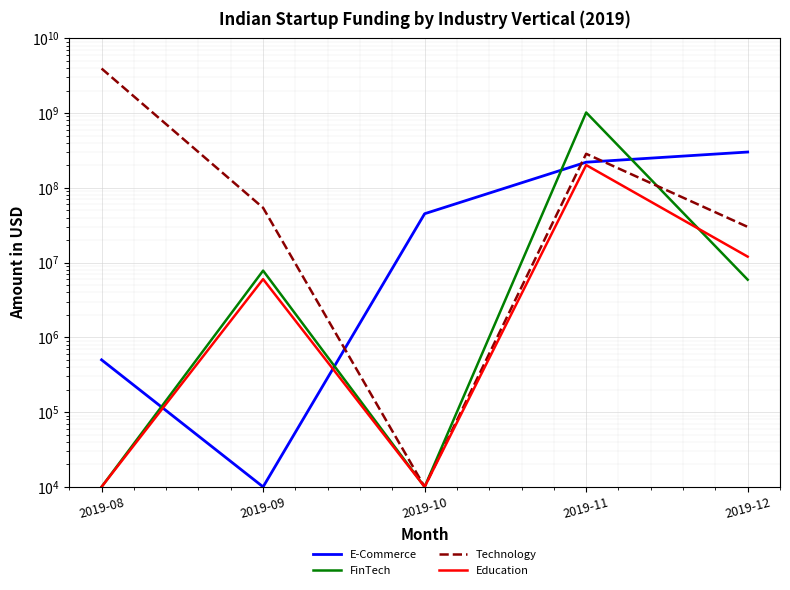

List the labels in order of Education value, smallest first.

2019-08, 2019-10, 2019-09, 2019-12, 2019-11